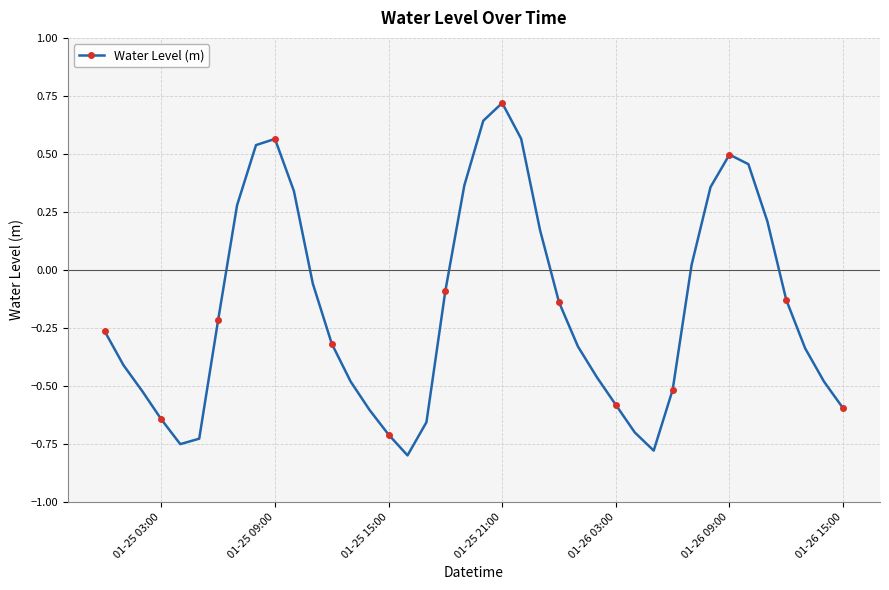

How many values exceed 0?

14